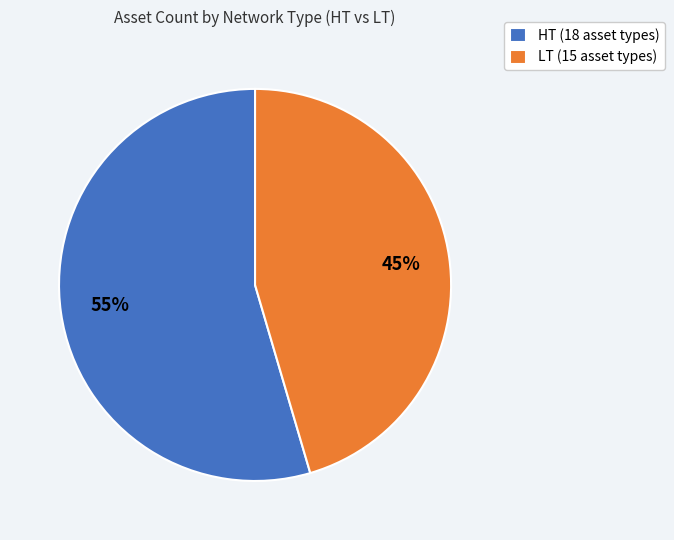

Count the number of slices in the pie.

2